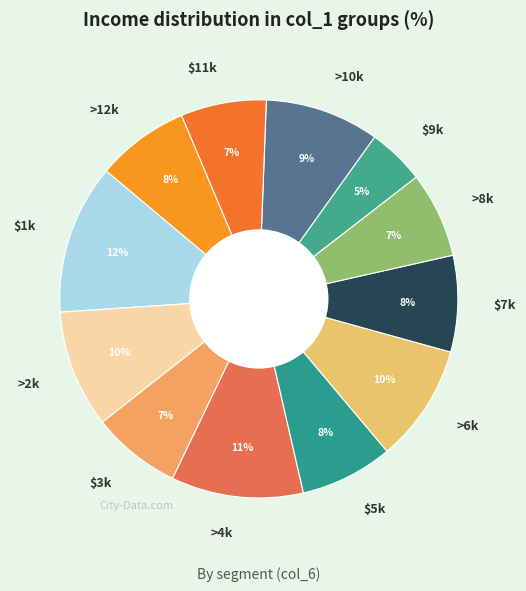

Count the number of slices in the pie.

12